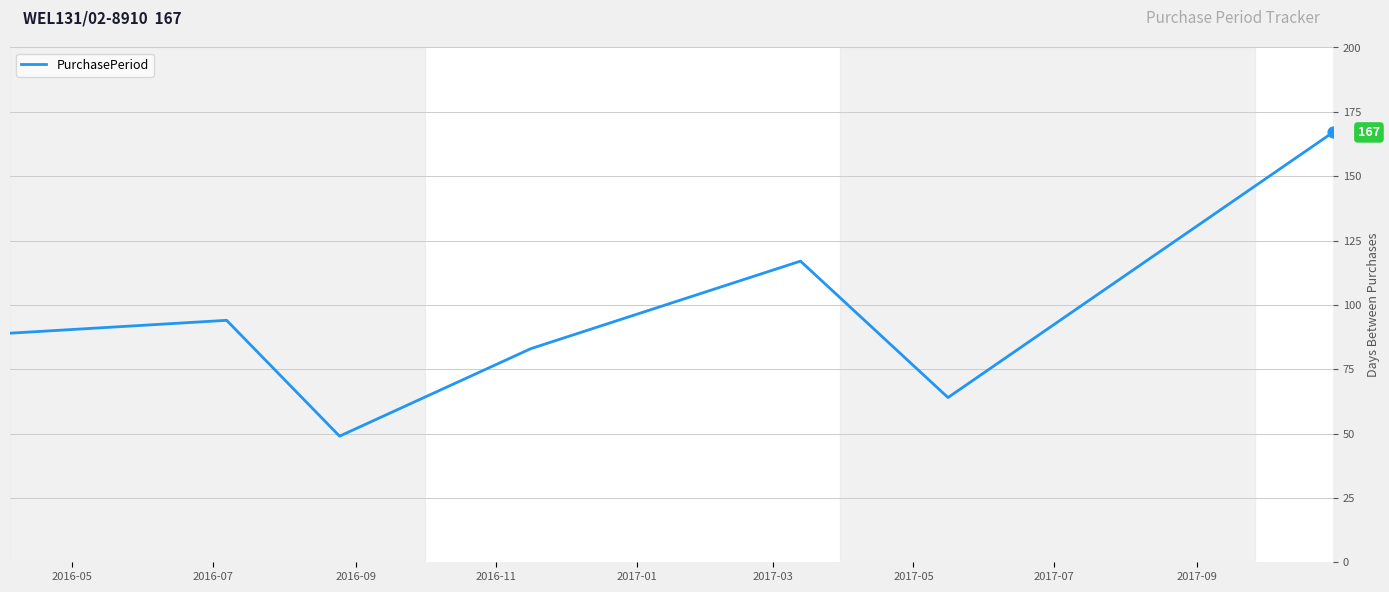

What is the greatest value displayed?

167